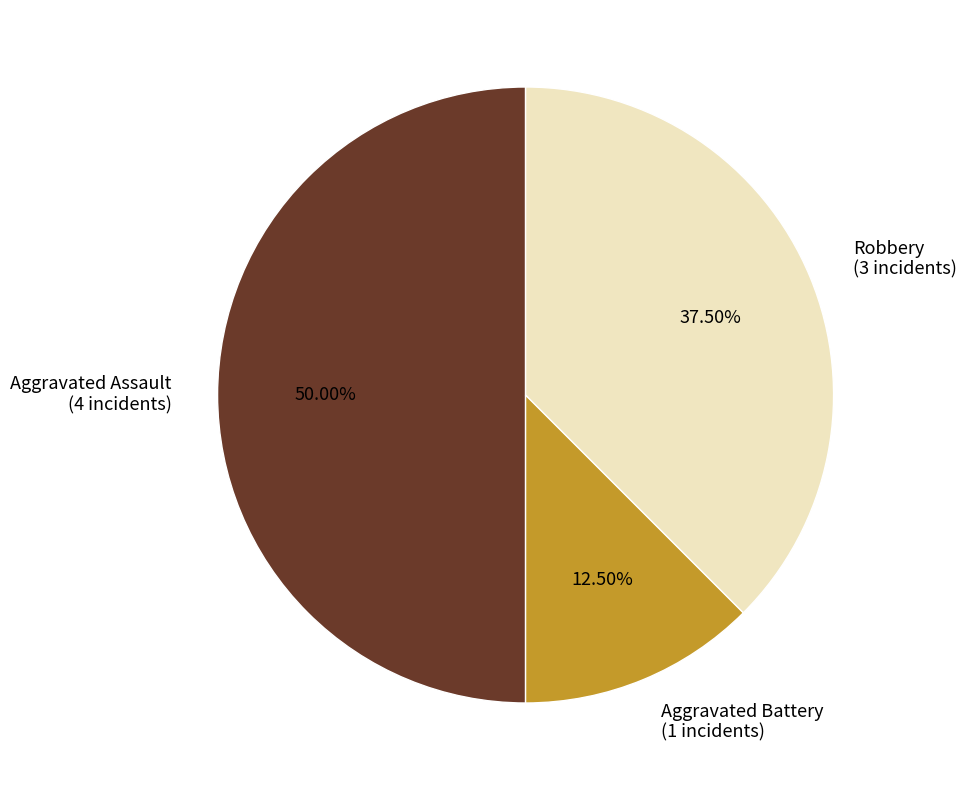

What is the ratio of the value at Aggravated Assault to the value at Robbery?

1.3